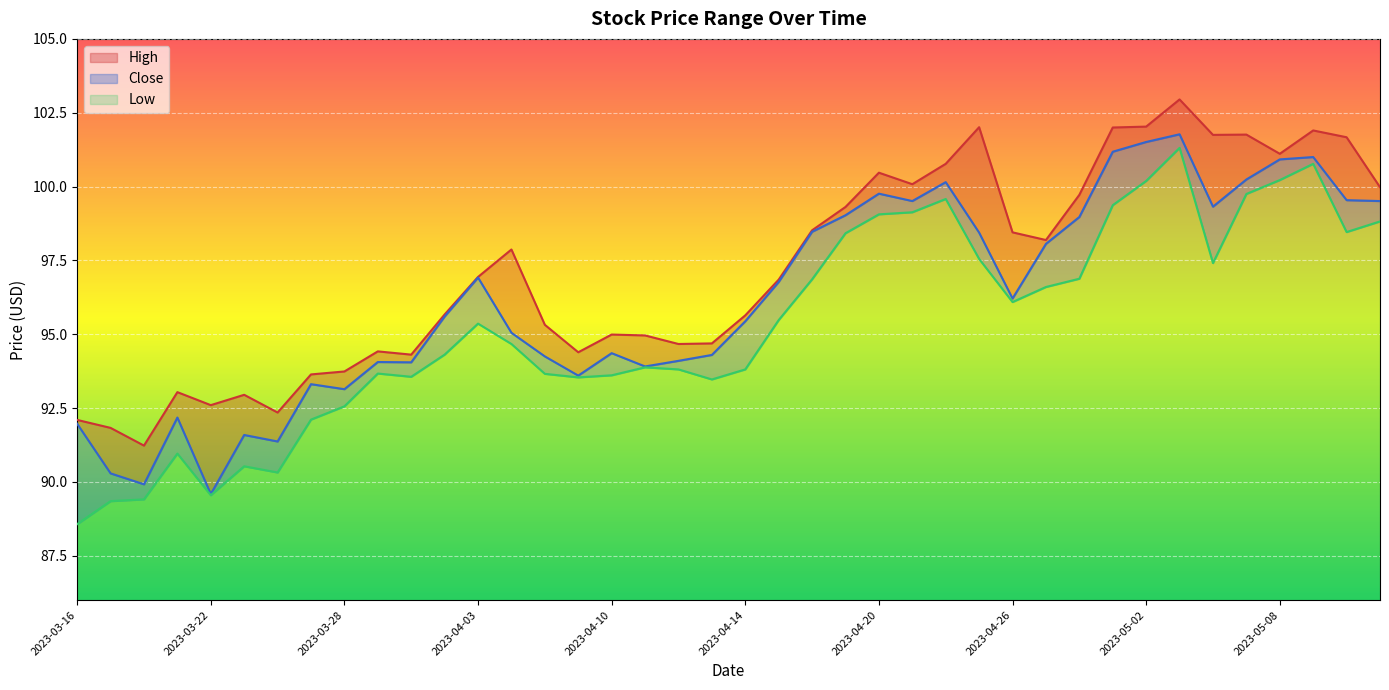

How many lines are shown in the chart?

3